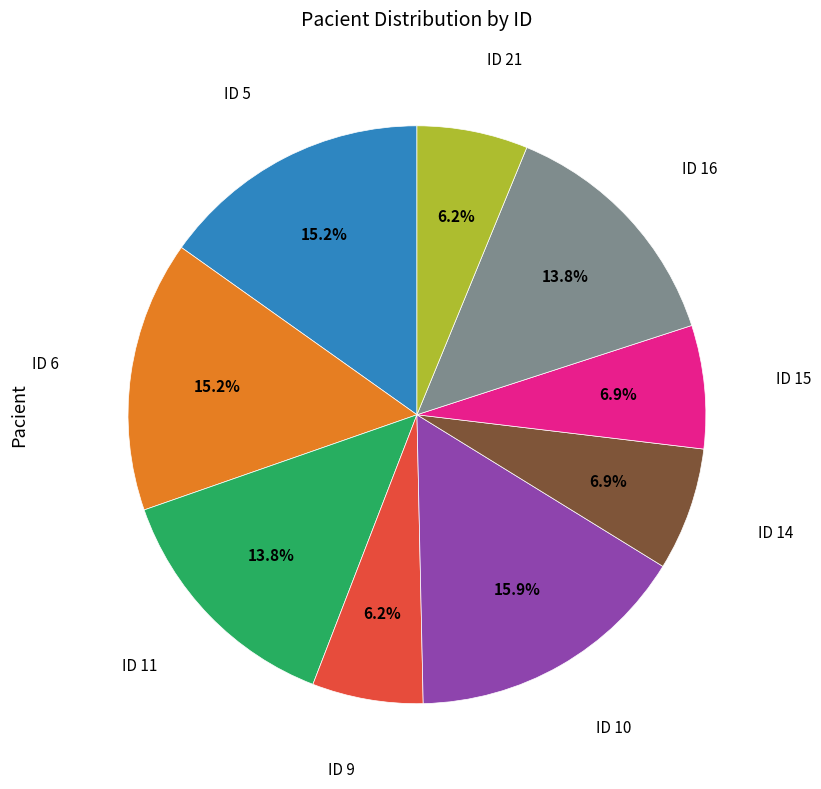

Does any single category account for the majority?

No